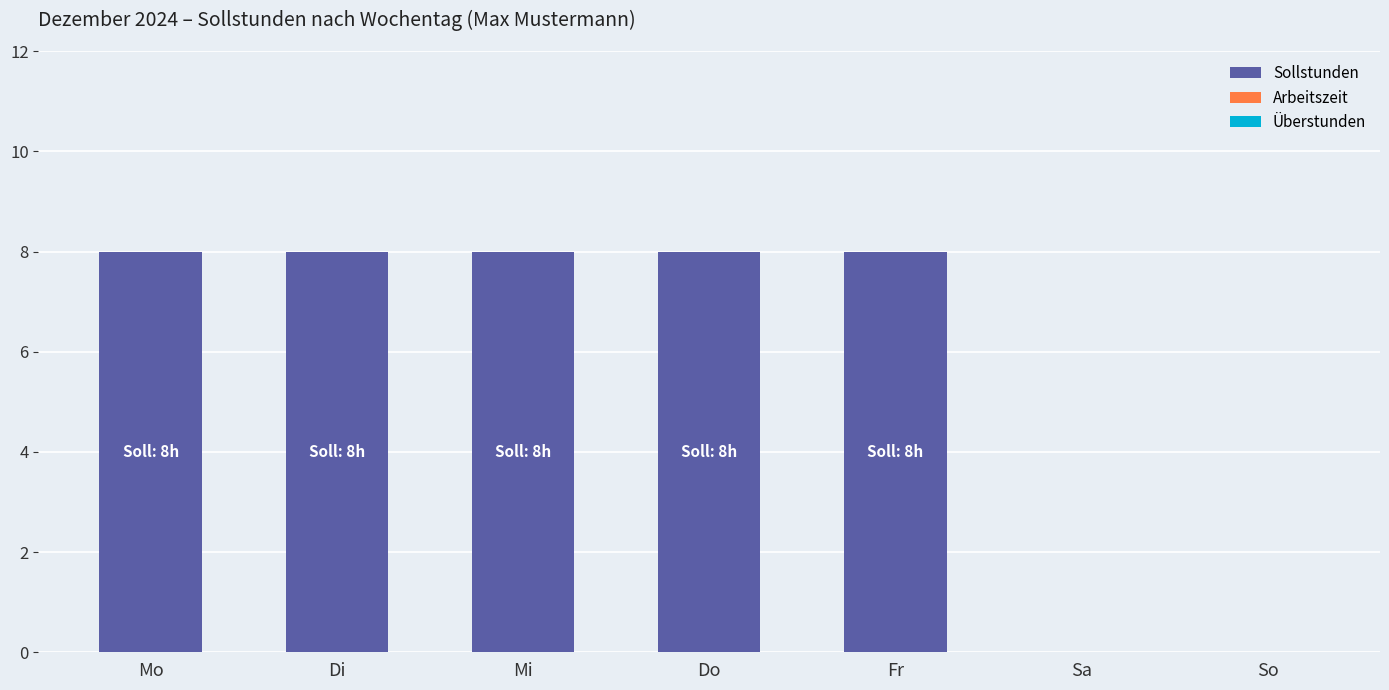

What is the greatest value displayed?

8